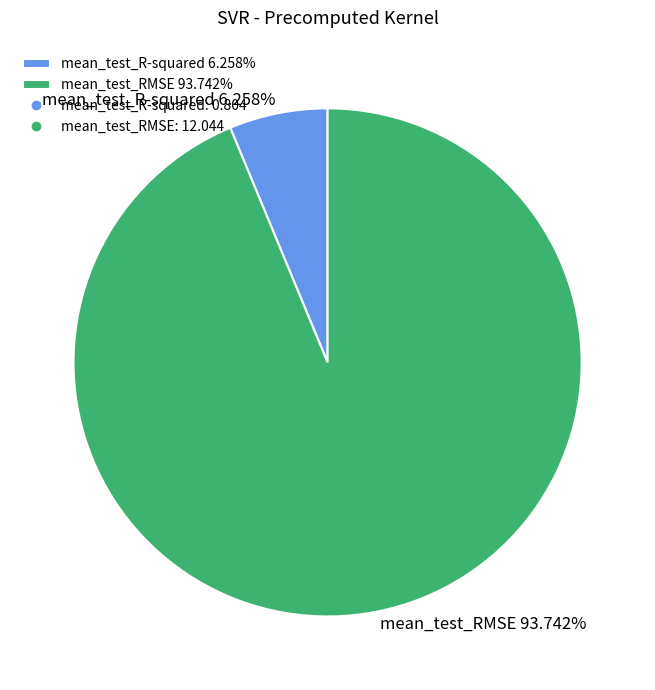

True or false: mean_test_RMSE accounts for 94% of the total.

True